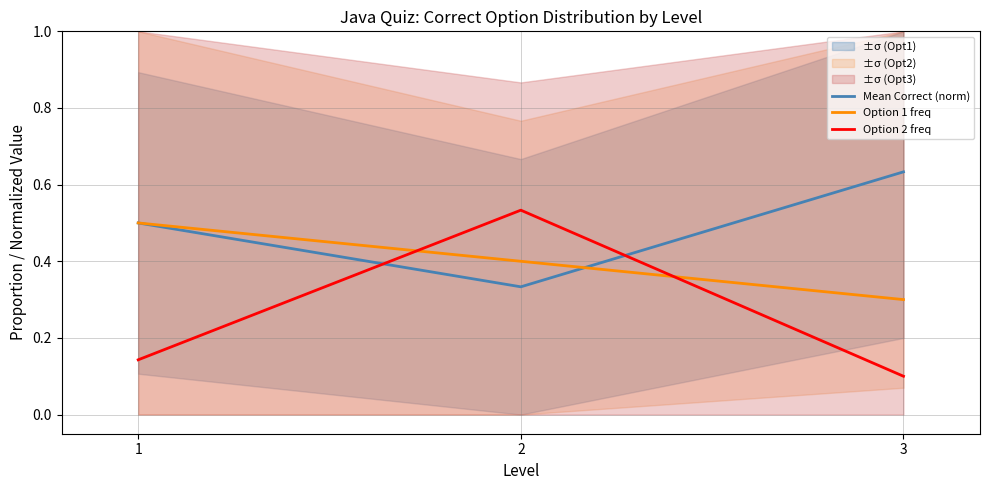

What value does the Option 2 freq series have at 1?

0.1